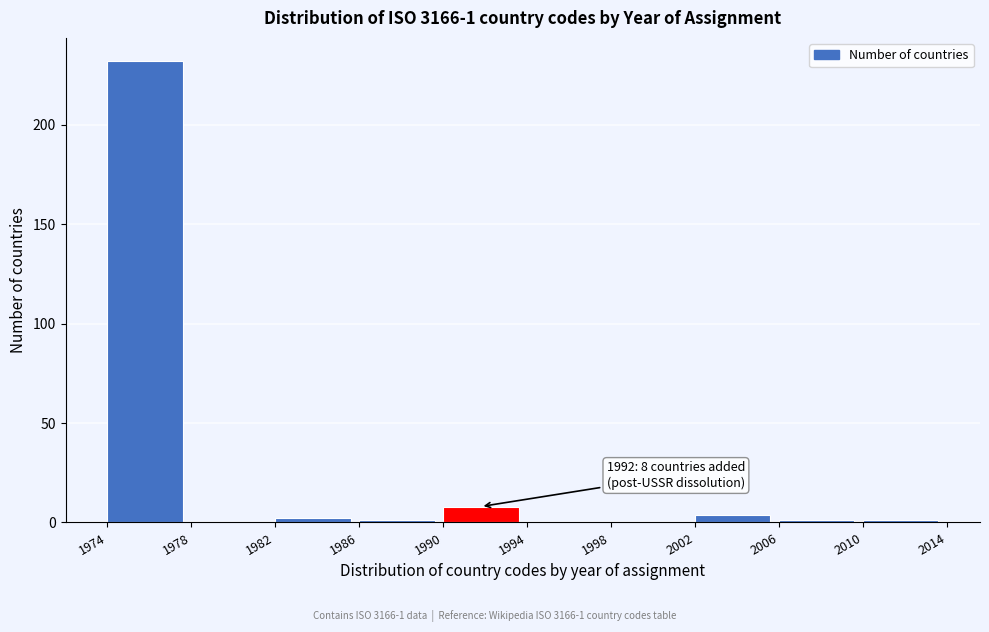

Over which range of the x-axis is the bar tallest?

1974 to 1978